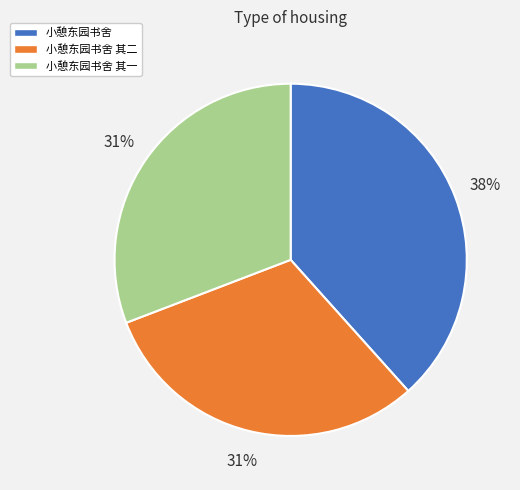

Which slice is the largest?

小憩东园书舍